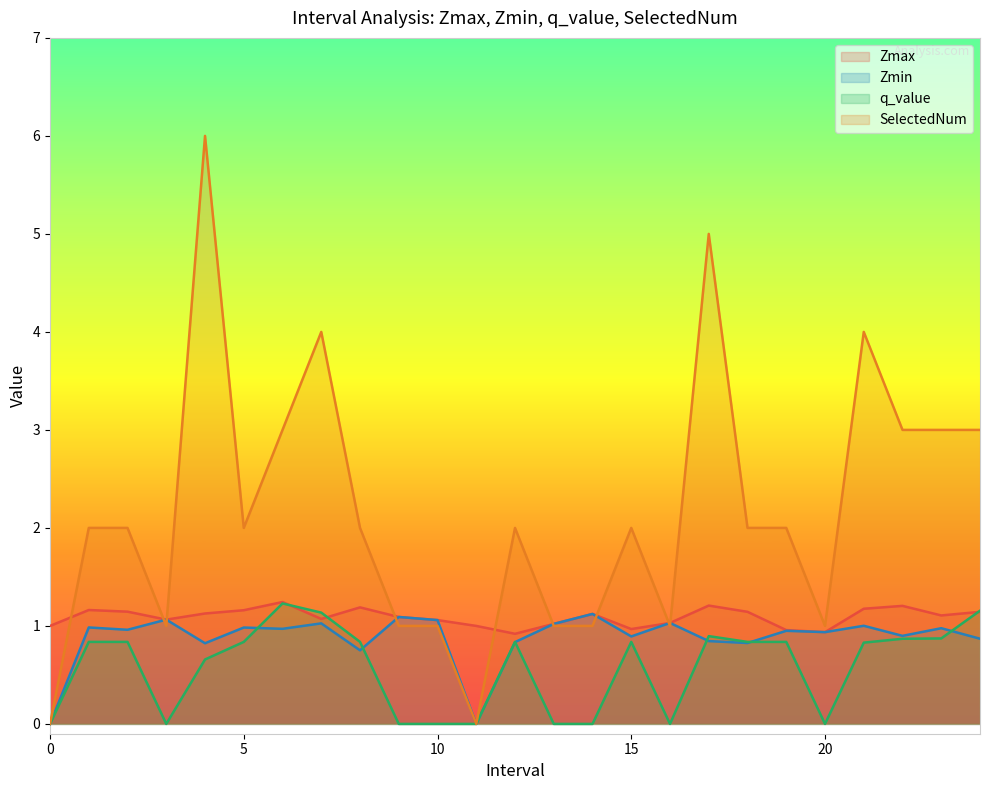

What is the difference between the highest and lowest values at 19.0?

1.2